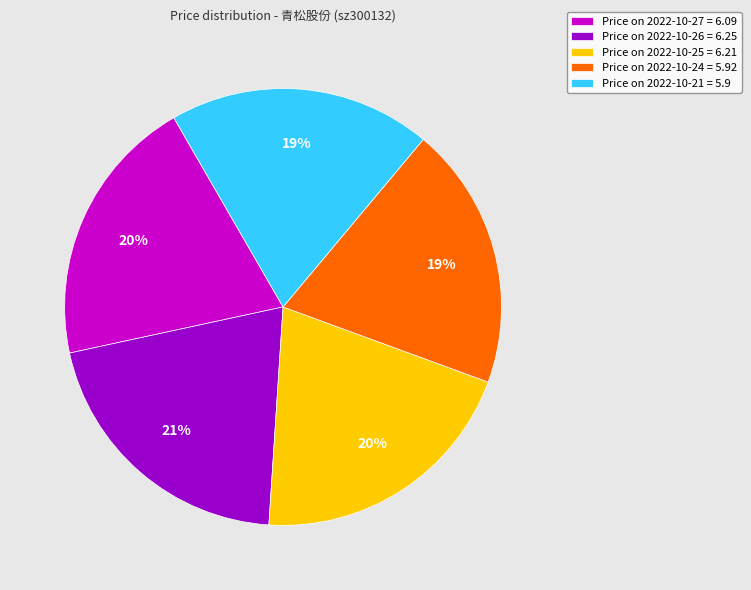

How many segments does this pie chart have?

5